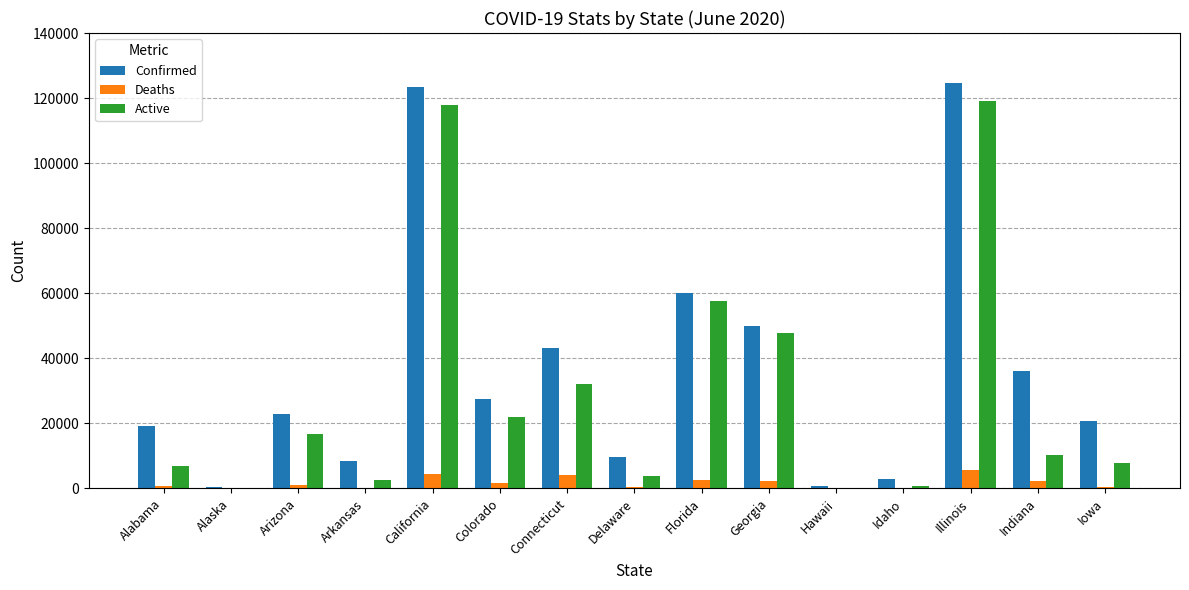

Read the Active value at Alabama, to the nearest 10.

7020